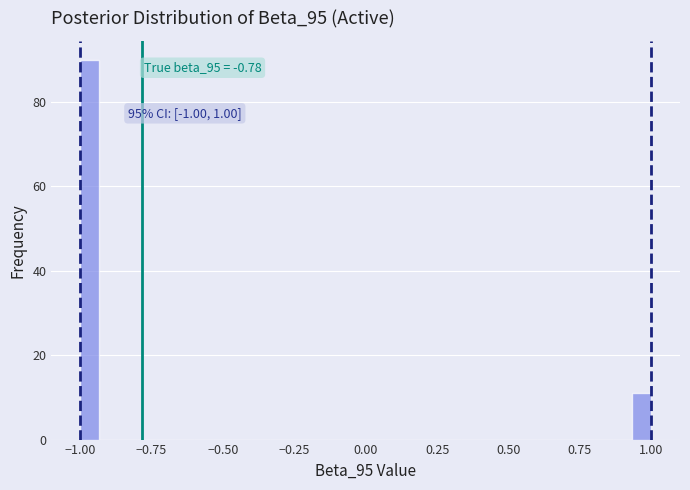

Read against the x-axis, roughly where is the centre of the tallest bar?

-0.95